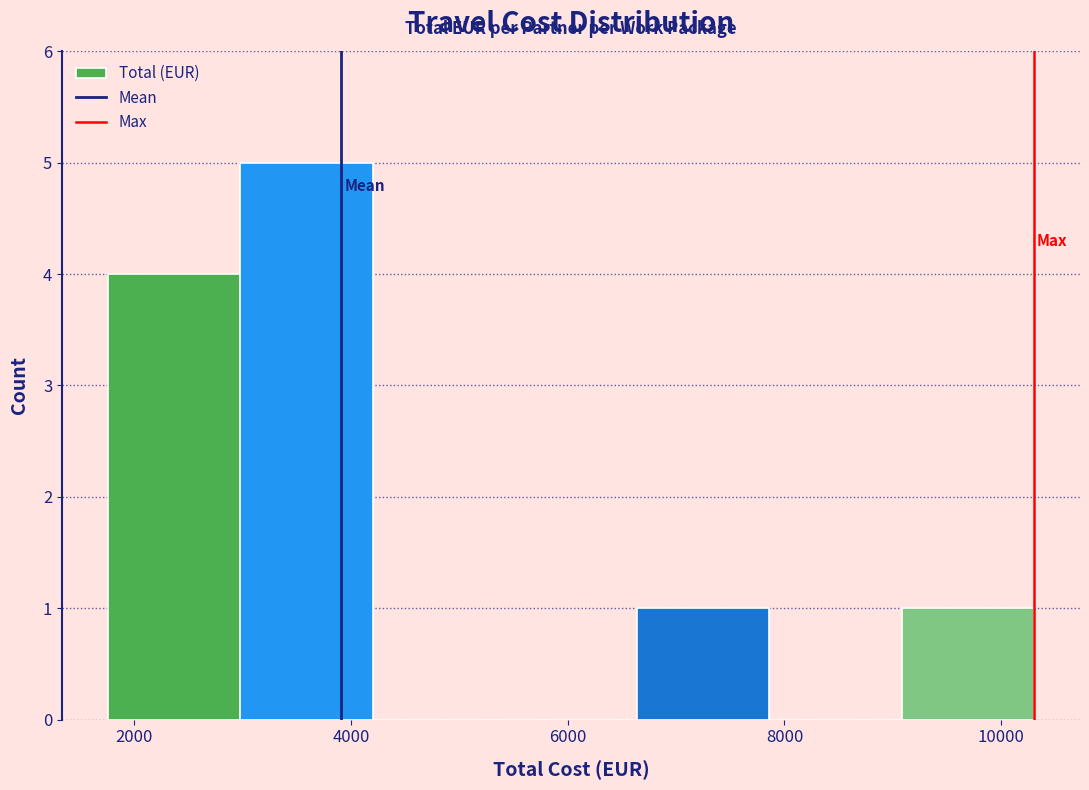

Reading left to right, list every bar in this chart as the range it spans on the x-axis followed by its height. Neither the bar edges nor the heights are printed on the chart, so give them approximately, as read against the axes.

1760 to 2980: 4
2980 to 4200: 5
4200 to 5420: 0
5420 to 6640: 0
6640 to 7860: 1
7860 to 9080: 0
9080 to 10300: 1